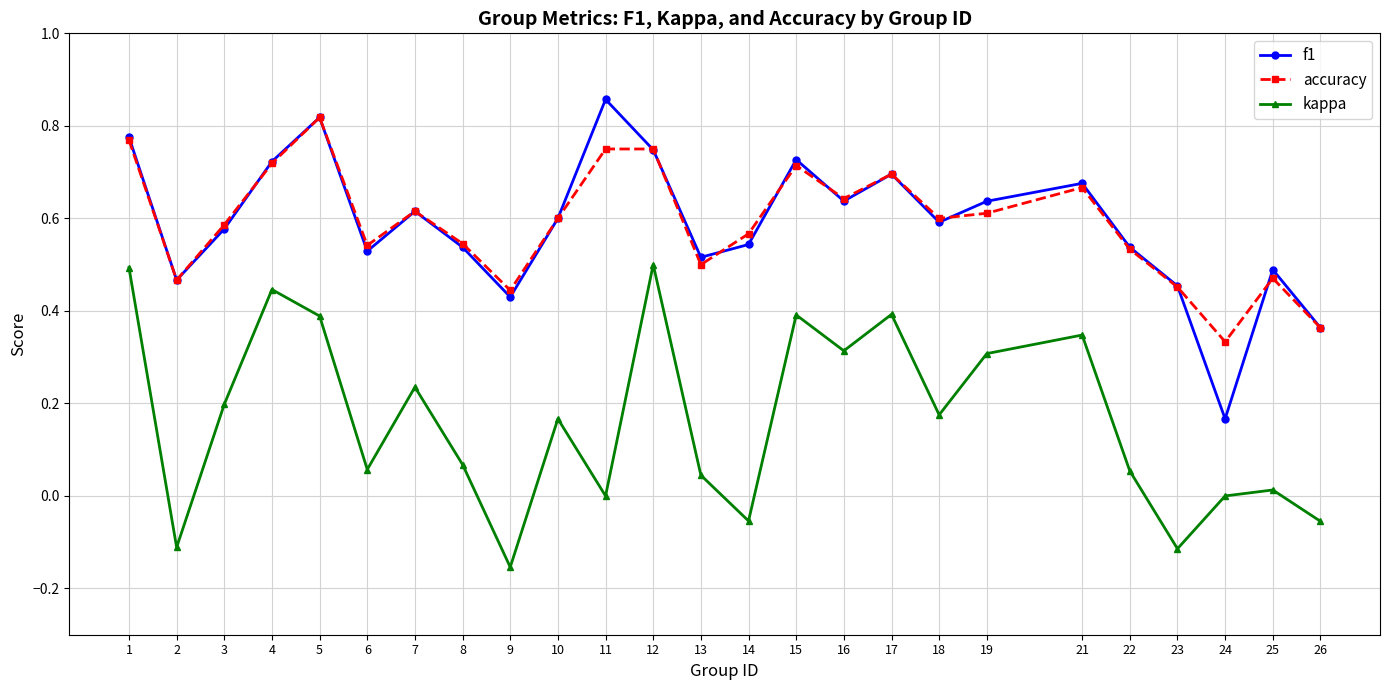

List the series in order of their peak value, lowest first.

kappa, accuracy, f1